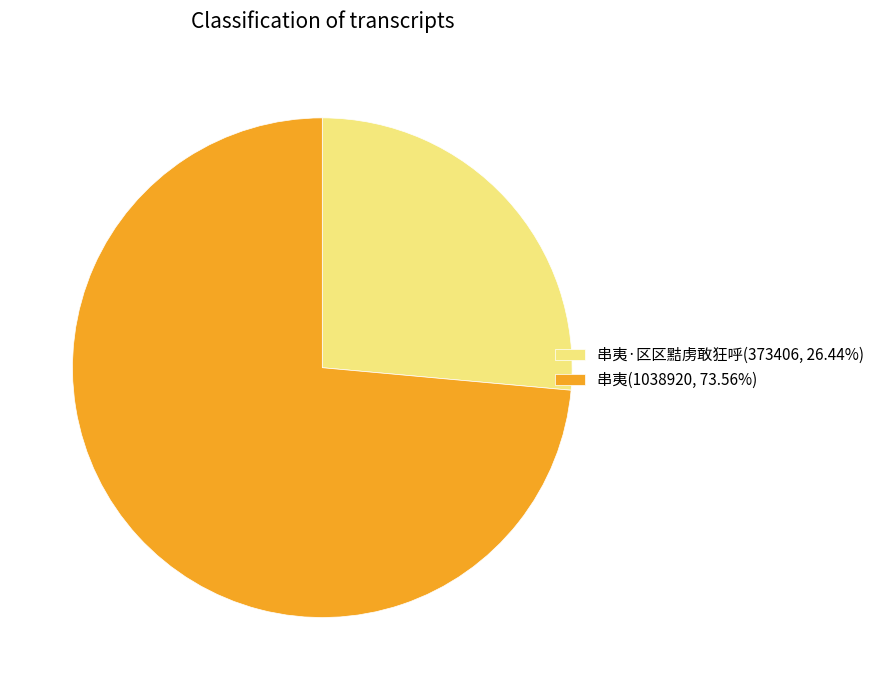

Is there any slice that represents more than half of the pie?

Yes